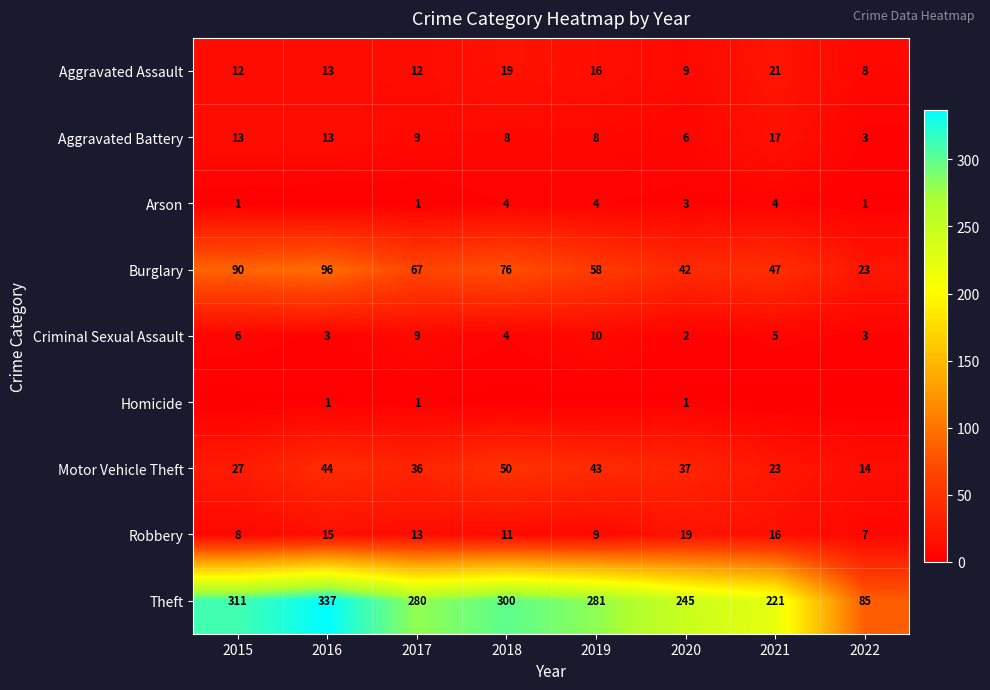

Which series has the largest total across all categories?

Theft